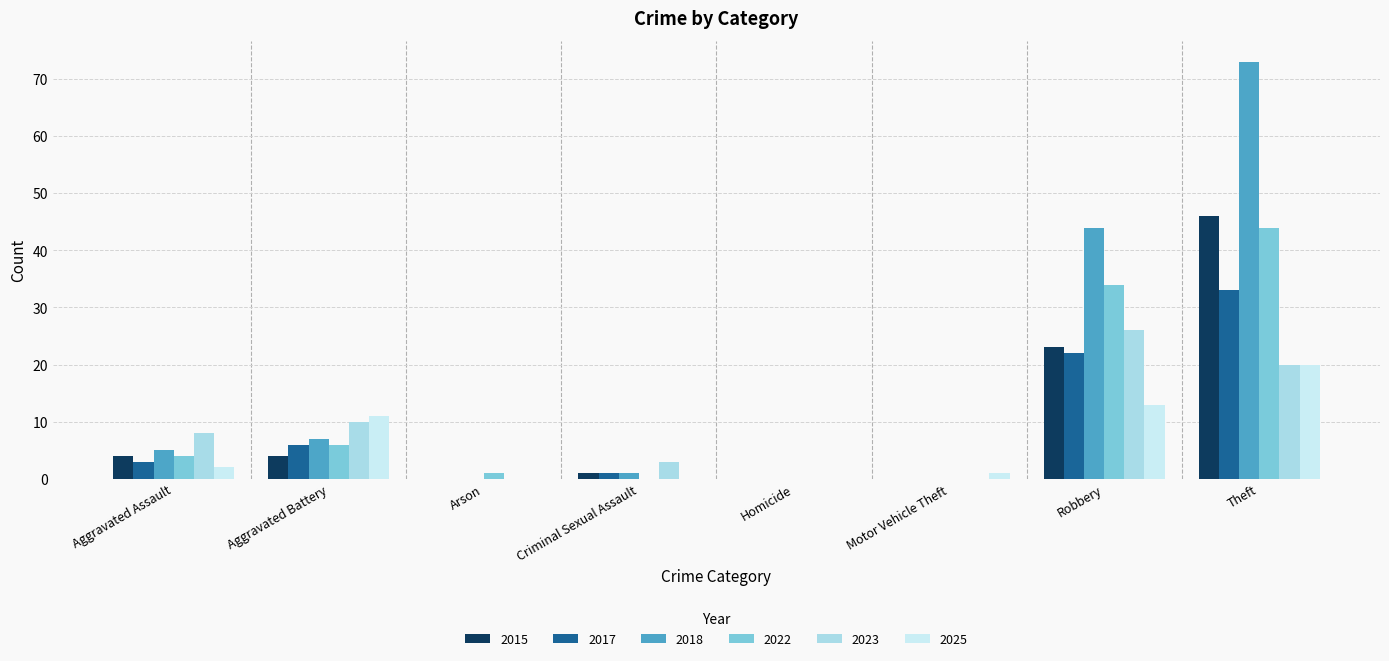

Count the number of data series in this chart.

6